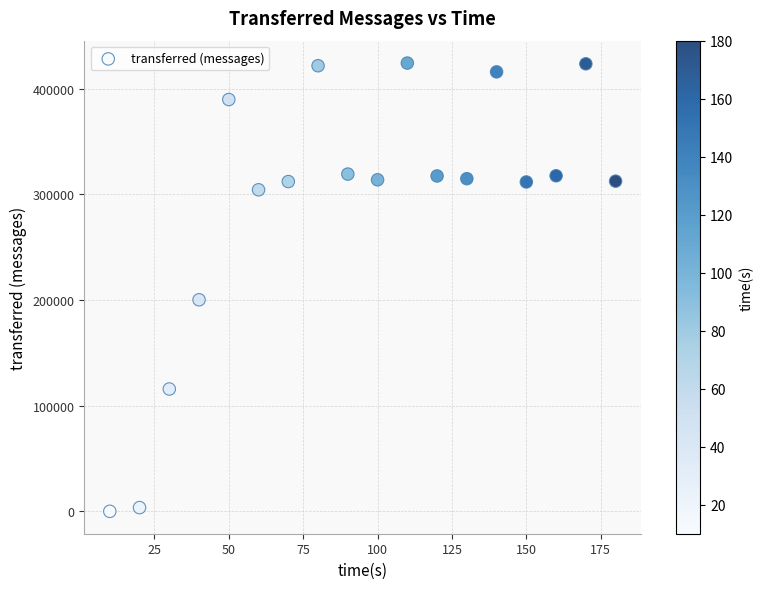

What Y value in the scatter plot is closest to 212200?

200280